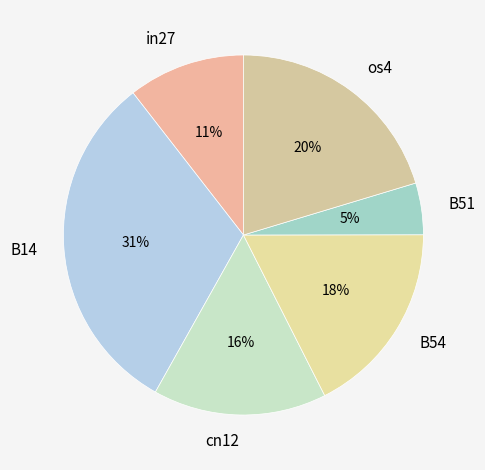

Rank the categories by value from lowest to highest.

B51, in27, cn12, B54, os4, B14